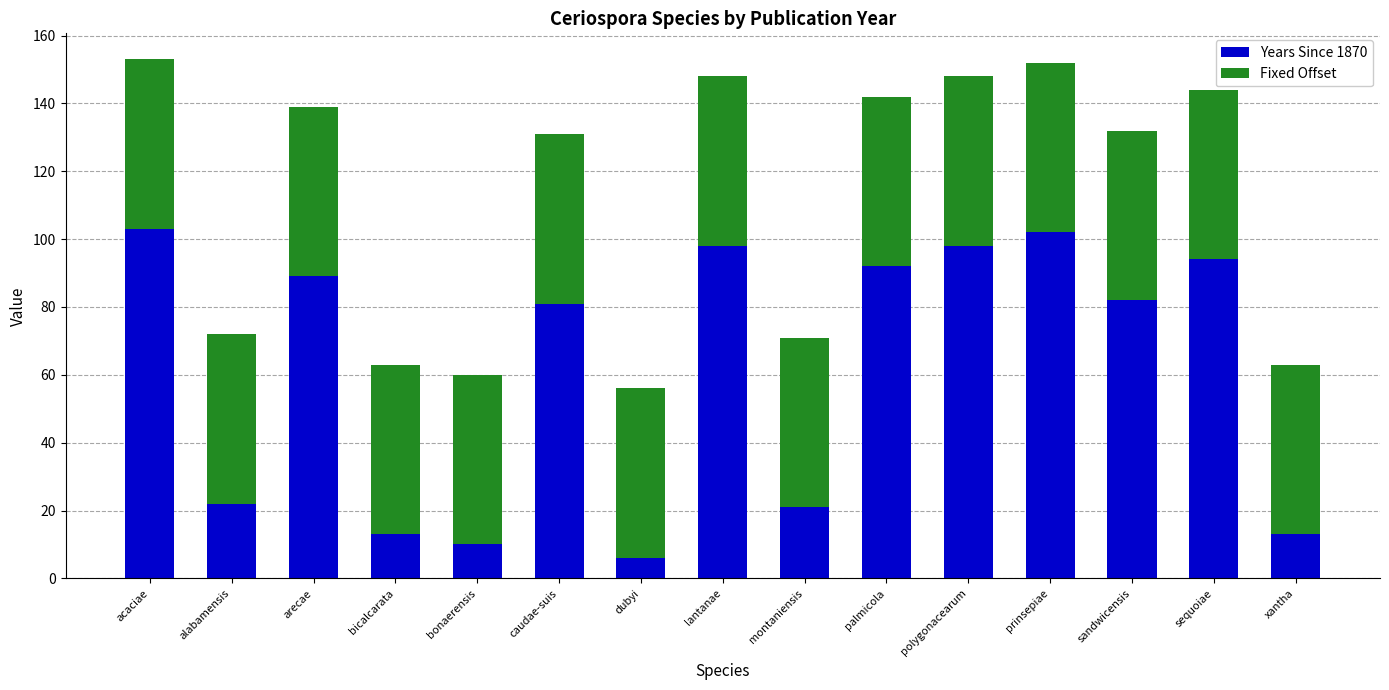

Is it true that Years Since 1870 equals 98 at polygonacearum?

True